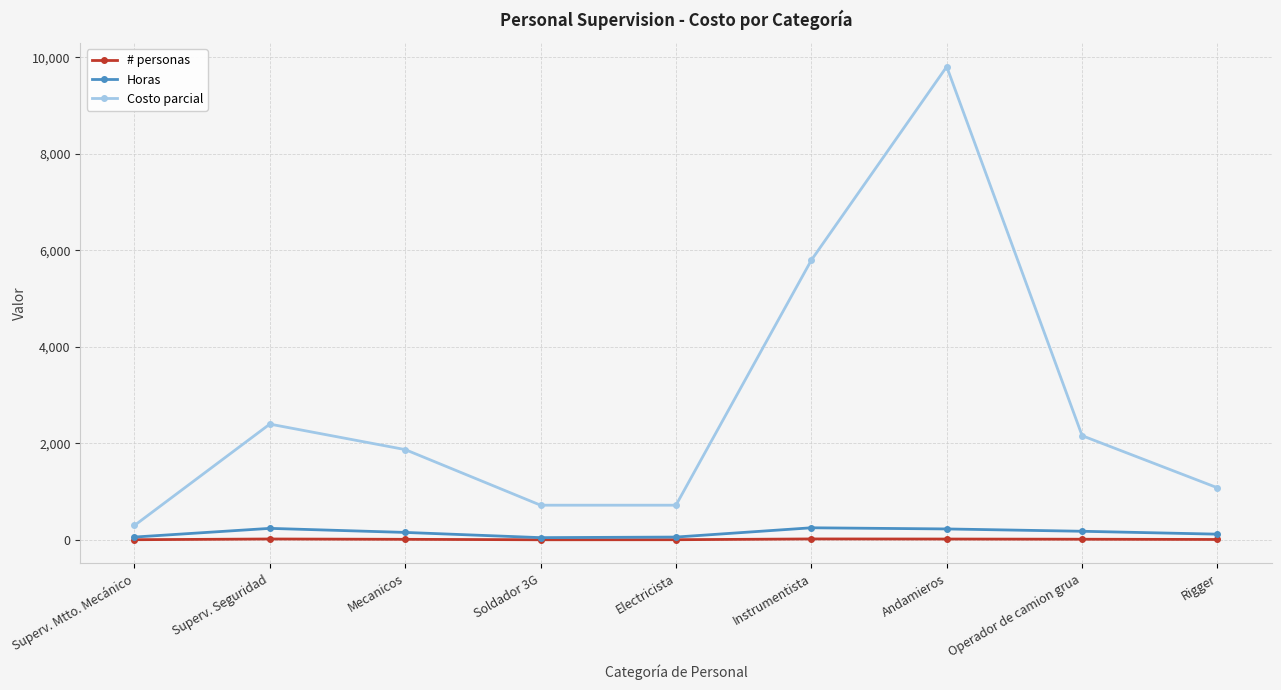

Which series has the widest spread of values?

Costo parcial